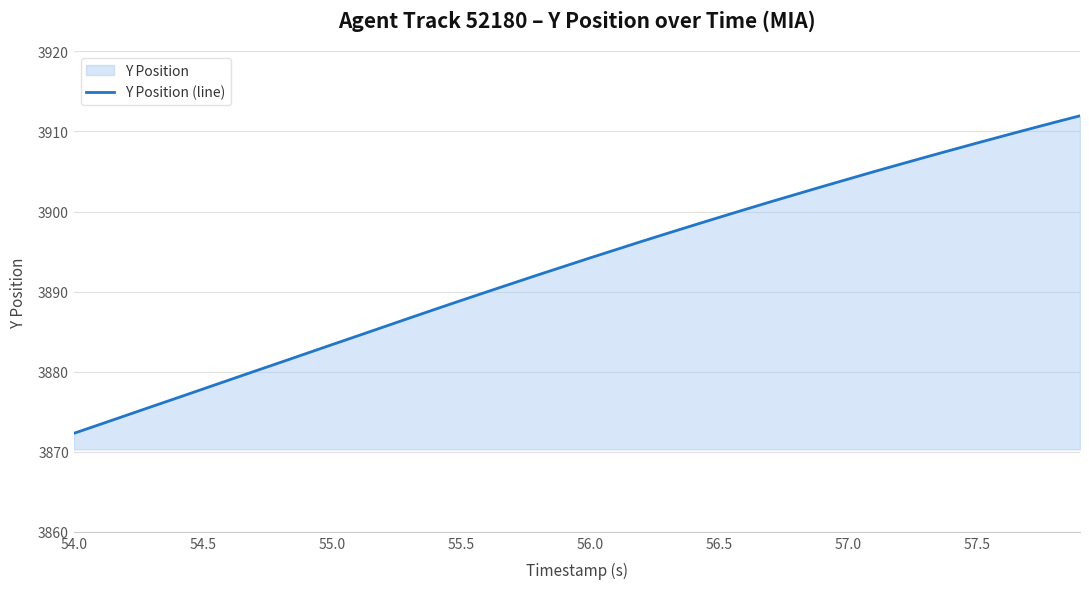

What is the smallest value displayed?

3872.3